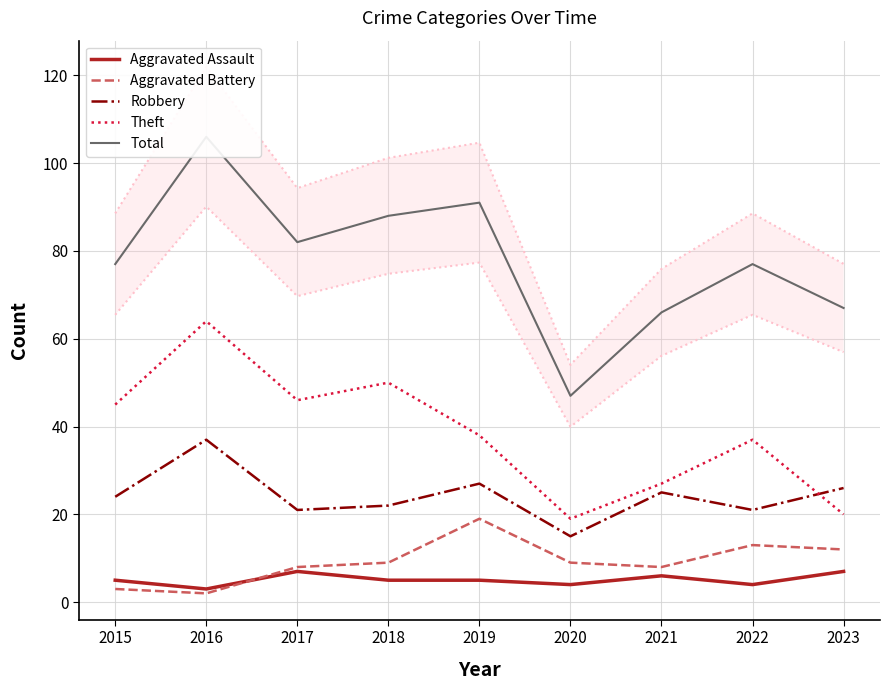

How many data points in Aggravated Battery are above 9?

3